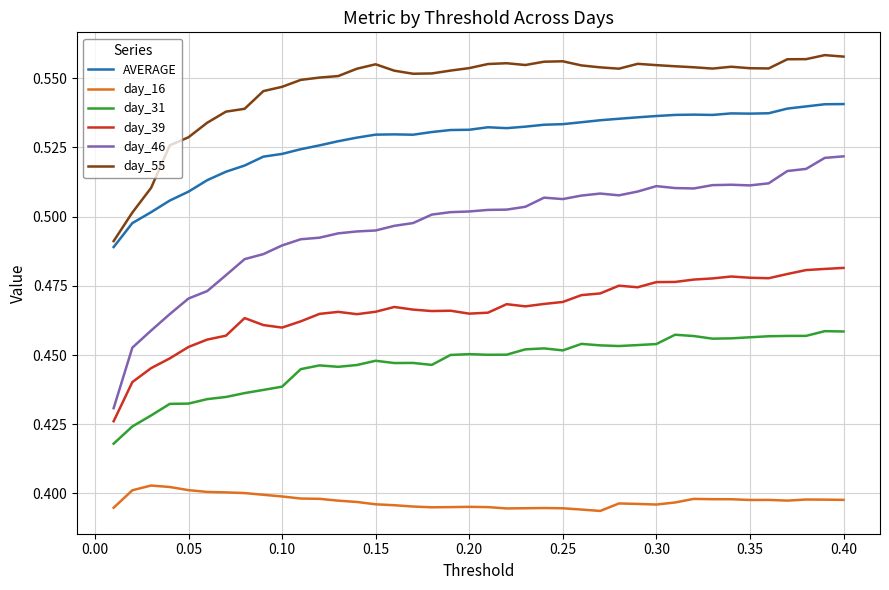

Rank the series by their maximum value, from lowest to highest.

day_16, day_31, day_39, day_46, AVERAGE, day_55